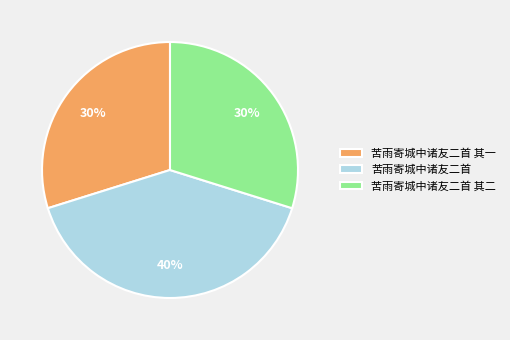

How many segments does this pie chart have?

3